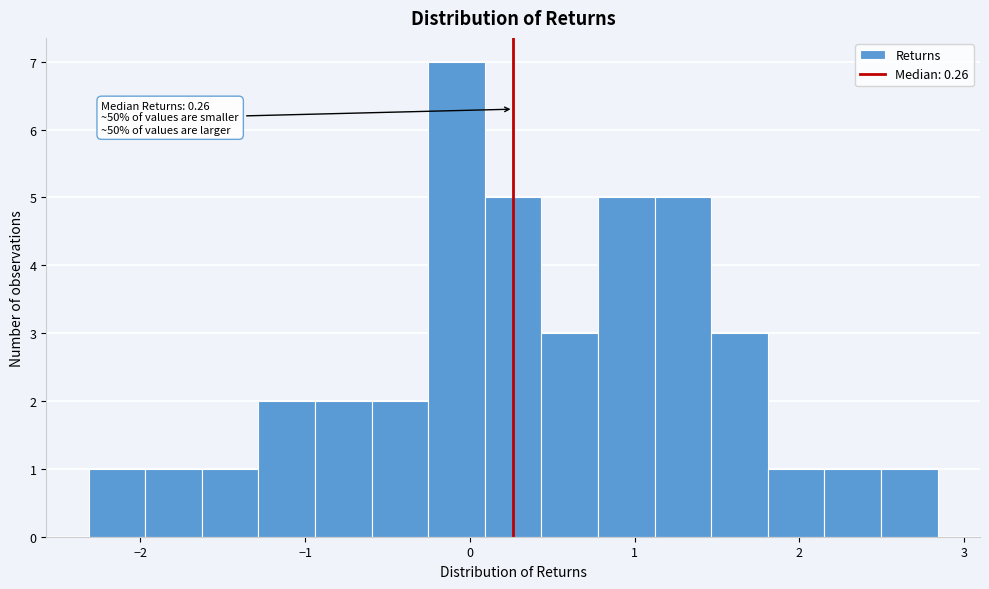

Read against the x-axis, roughly where is the centre of the tallest bar?

-0.1